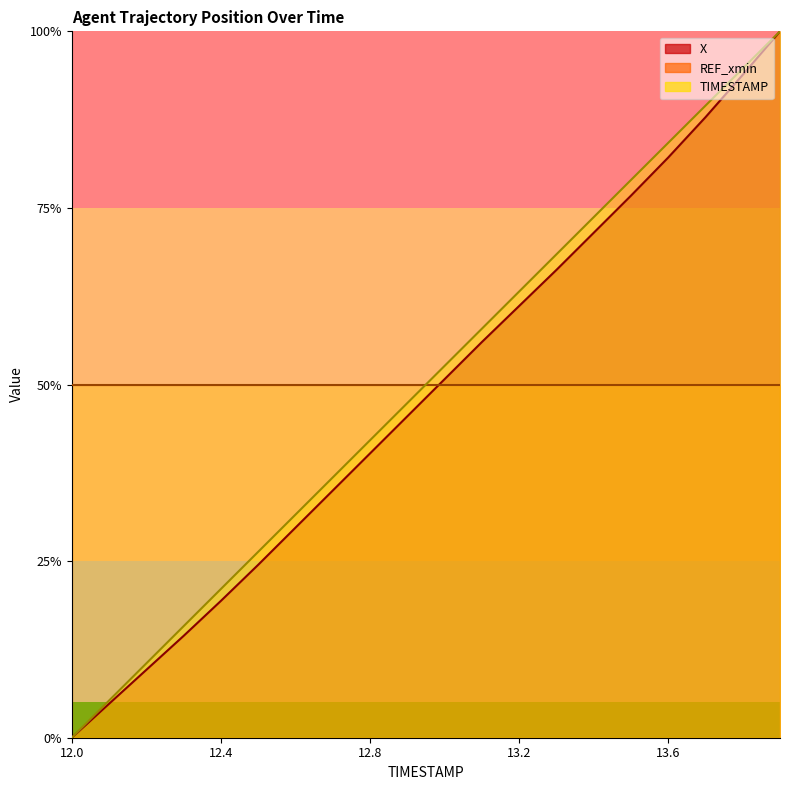

Where does the TIMESTAMP series first go above 52?

13.0